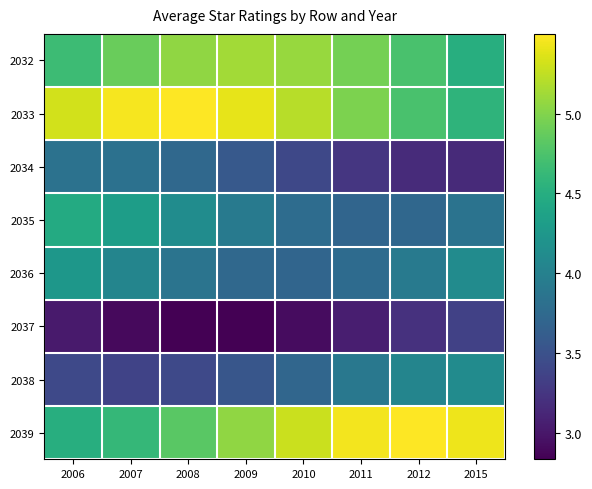

Between 2010 and 2012, which is larger?

2010